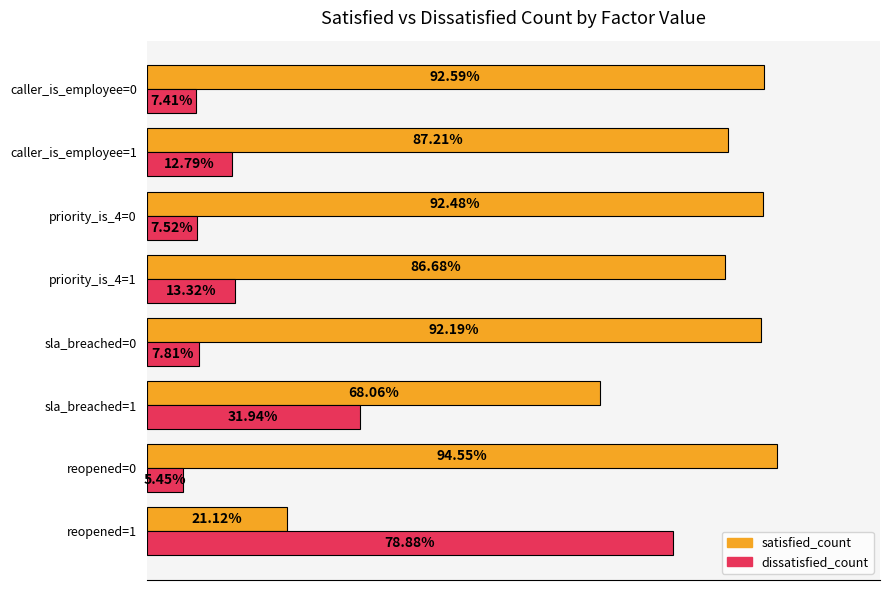

Rank the series by their average value, from highest to lowest.

satisfied_count, dissatisfied_count